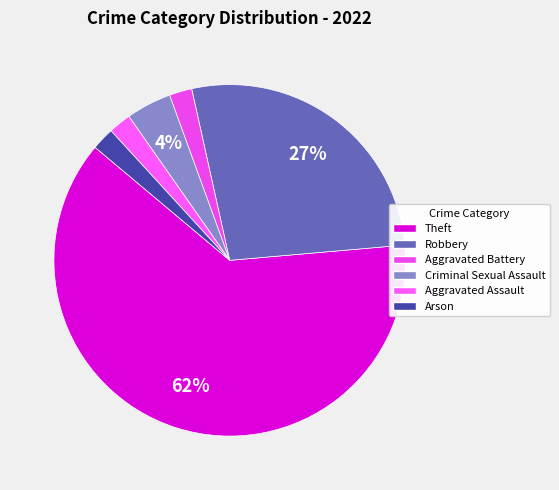

Is it true that Aggravated Battery is 12% of the pie?

False